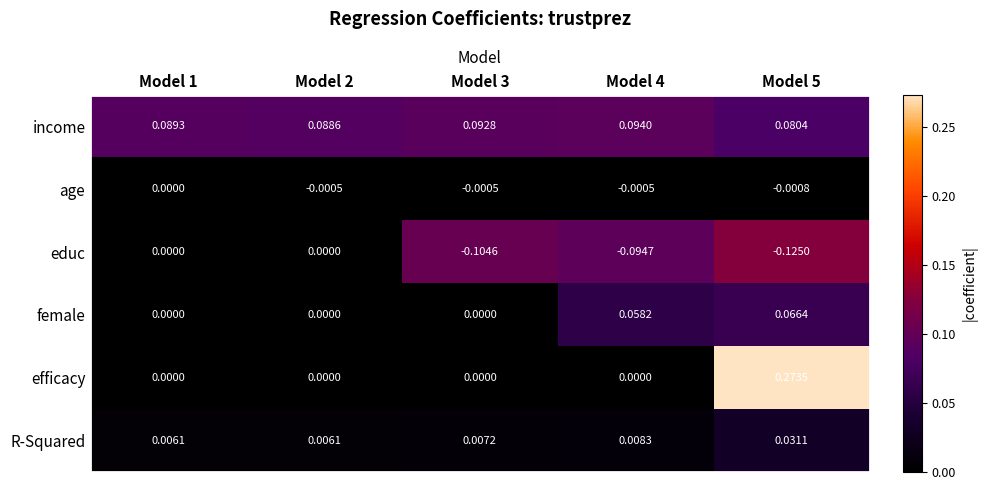

Which series has the widest spread of values?

efficacy